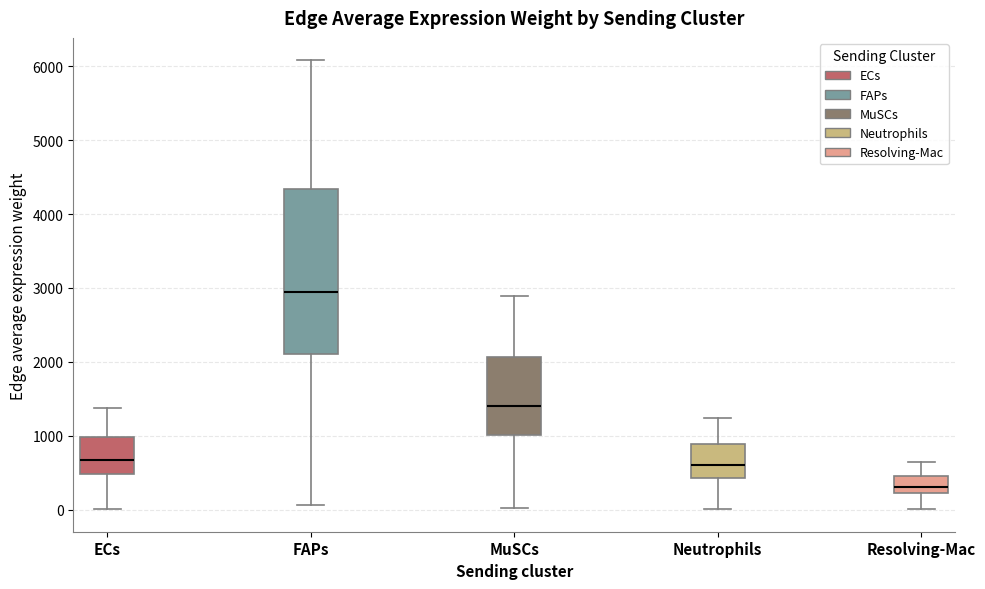

Comparing the boxes themselves (not the whiskers), which one is the tallest?

FAPs